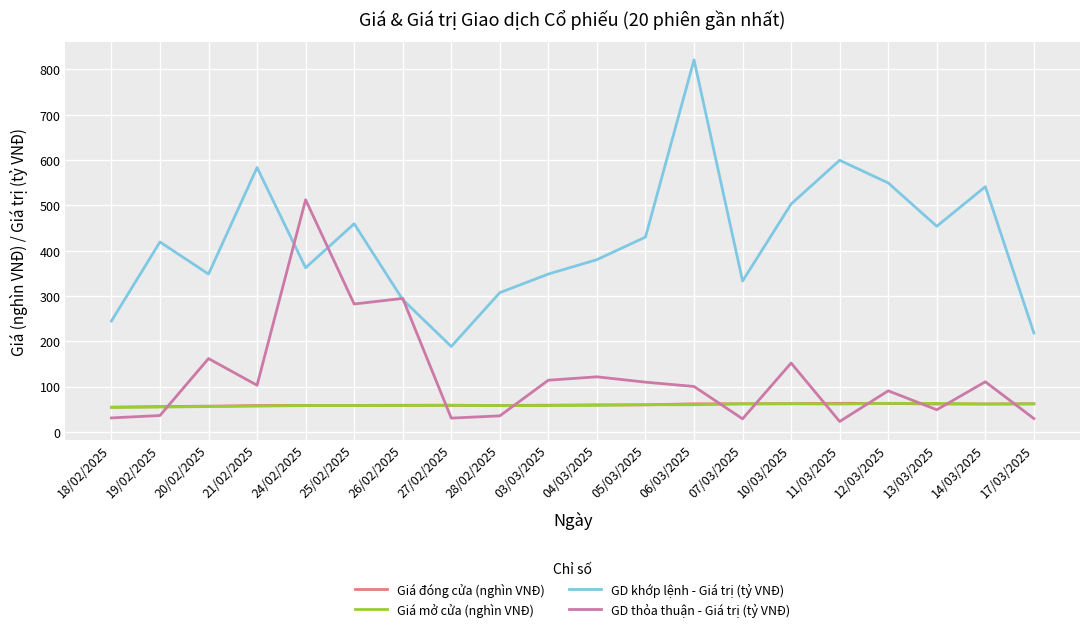

True or false: GD khớp lệnh - Giá trị (tỷ VNĐ) has a value of 214.9 at 04/03/2025.

False